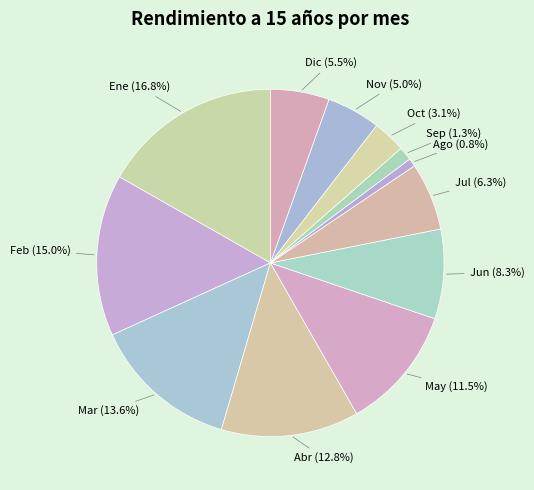

What is the total percentage of Dic and Abr?

18.3%